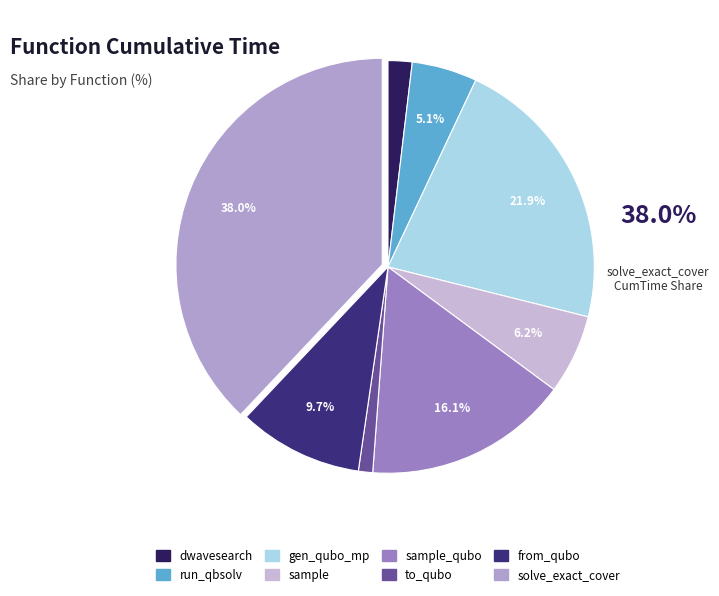

How many segments does this pie chart have?

8